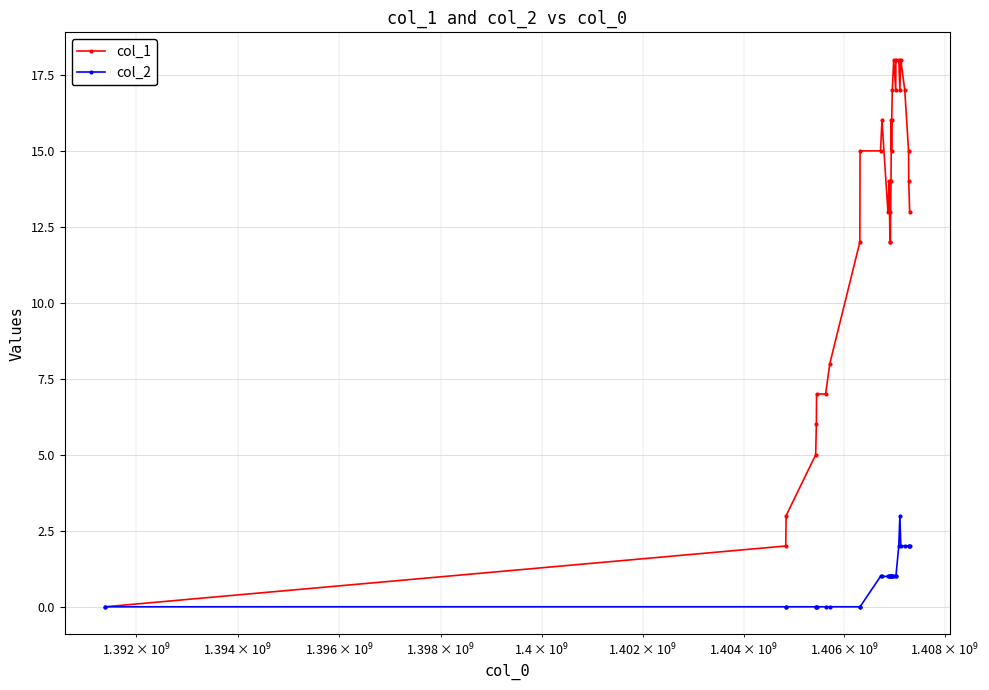

List the series in order of their overall mean, highest first.

col_1, col_2